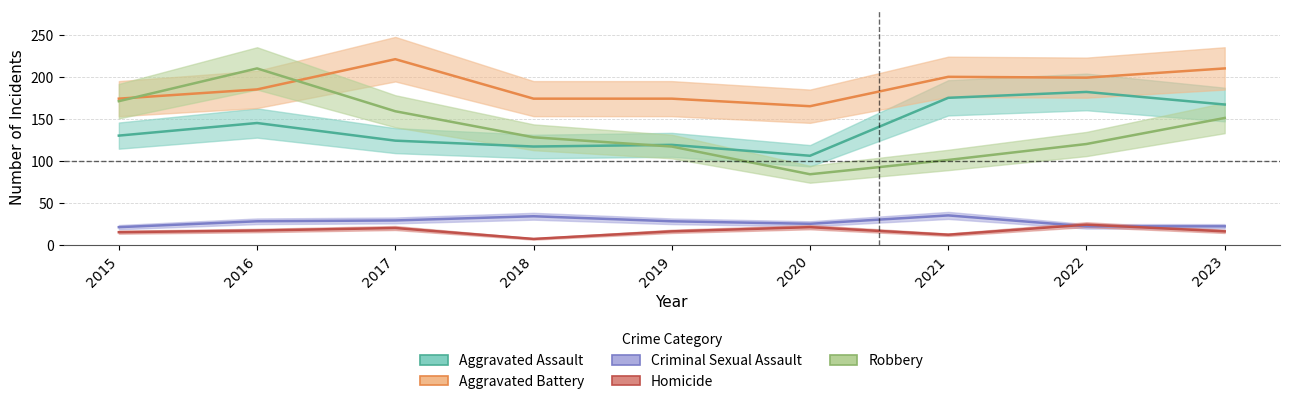

Between 2015 and 2020, which is larger?

2015